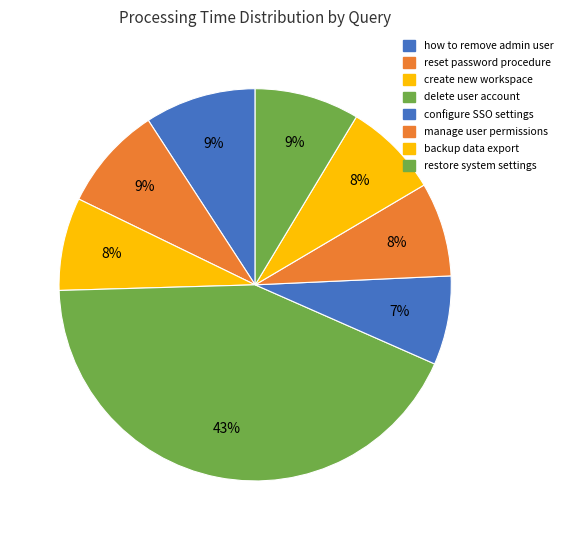

Which category has the smallest portion of the pie?

configure SSO settings